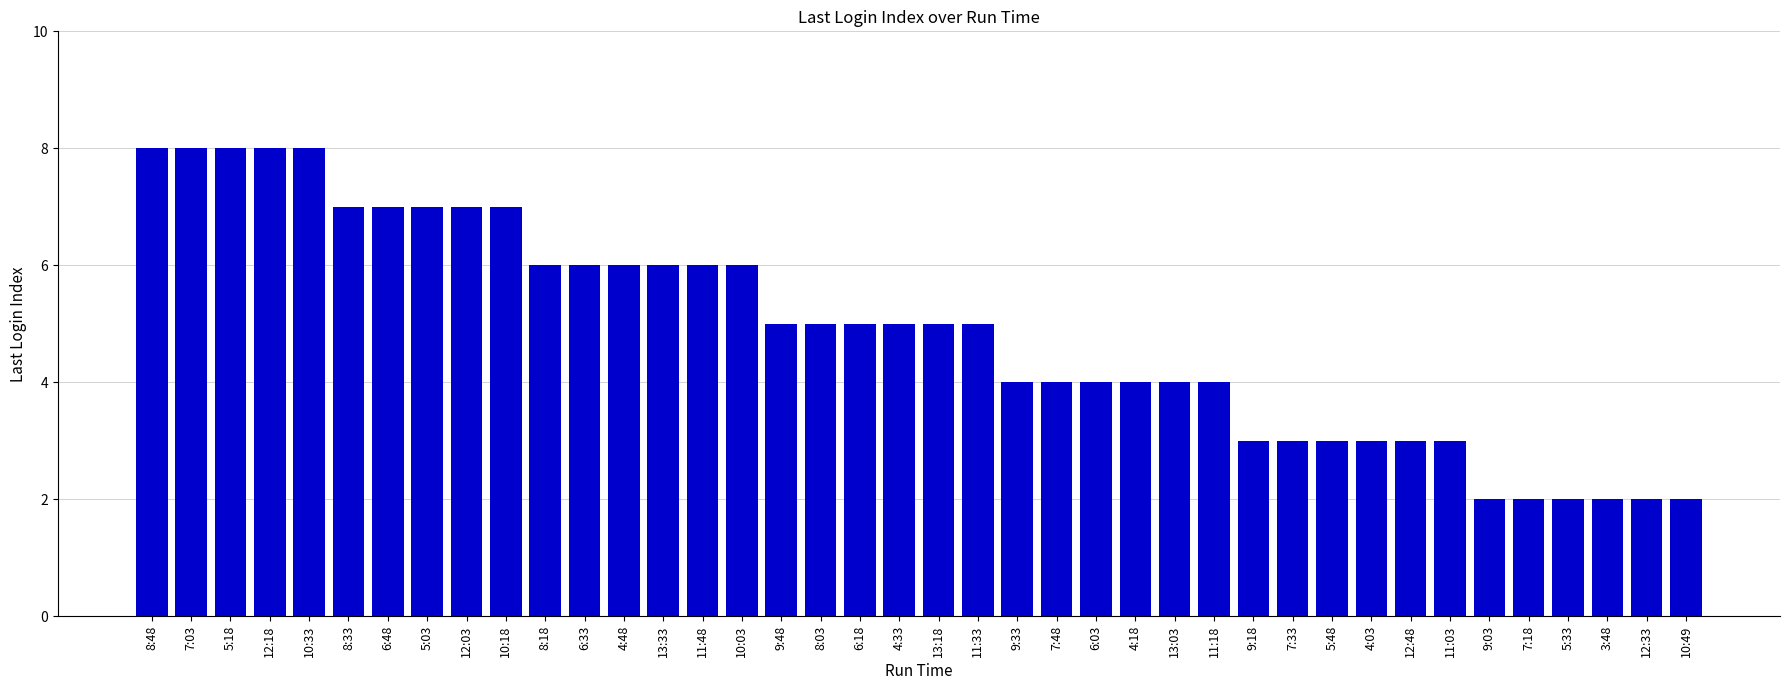

What is the change in value from 6:33 to 9:33?

-2